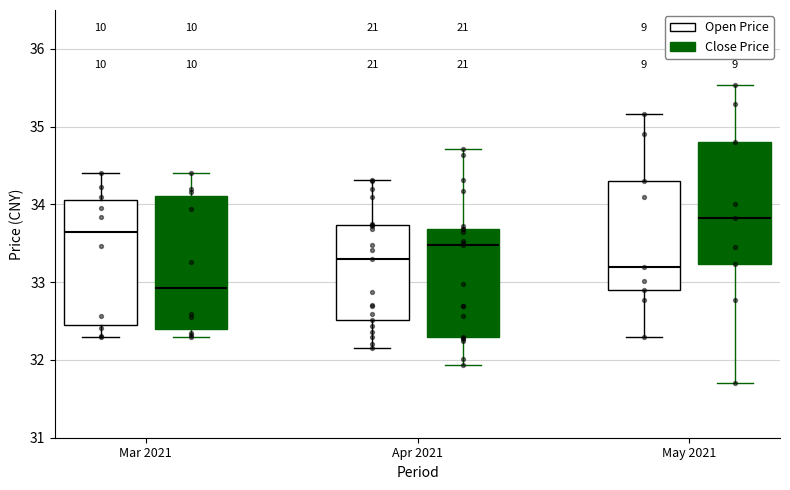

Reading left to right, transcribe this box plot: for each box, give where its median line is, the range the box spans, and where its two whiskers end, as read against the y-axis. The values are not printed on the chart, so give them approximately, as read against the axis.

Mar 2021 (Open Price): median 33.7, box 32.4 to 34.1, whiskers 32.3 to 34.4
Mar 2021 (Close Price): median 32.9, box 32.4 to 34.1, whiskers 32.3 to 34.4
Apr 2021 (Open Price): median 33.3, box 32.5 to 33.7, whiskers 32.2 to 34.3
Apr 2021 (Close Price): median 33.5, box 32.3 to 33.7, whiskers 31.9 to 34.7
May 2021 (Open Price): median 33.2, box 32.9 to 34.3, whiskers 32.3 to 35.2
May 2021 (Close Price): median 33.8, box 33.2 to 34.8, whiskers 31.7 to 35.5